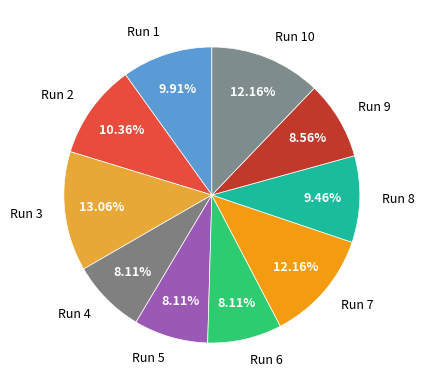

To the nearest percent, what is the combined percentage of Run 4 and Run 5?

16%